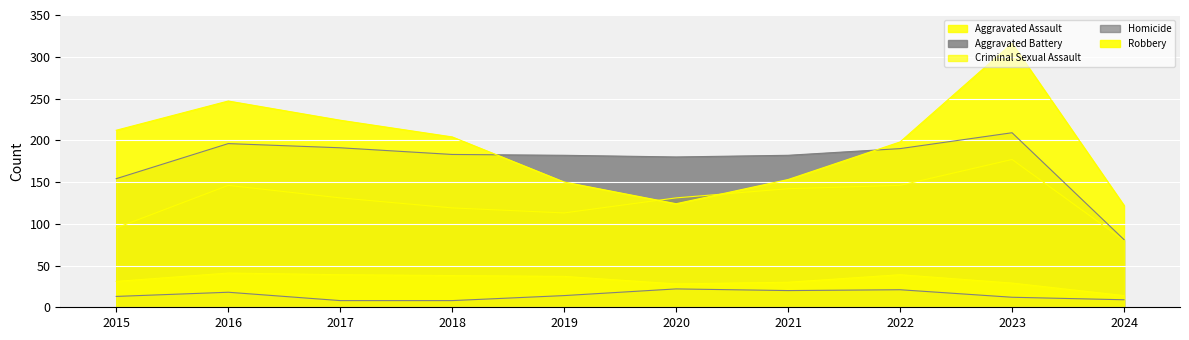

Reading right to left, extract all data points from this chart.

Aggravated Assault: 80	177	146	142	131	113	119	131	146	95
Aggravated Battery: 81	209	190	182	180	182	183	191	196	154
Criminal Sexual Assault: 14	29	39	30	28	37	38	39	41	31
Homicide: 9	12	21	20	22	14	8	8	18	13
Robbery: 122	316	198	153	124	150	204	224	247	212